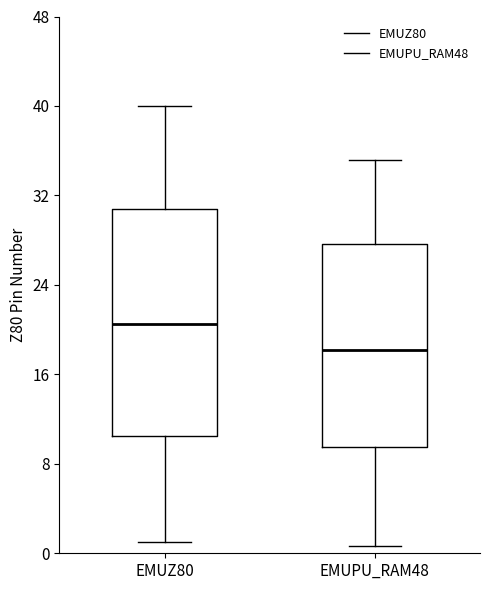

Reading left to right, read every box against the y-axis: the position of its median line, the range the box covers, and the ends of its whiskers. The values are not printed on the chart, so give them approximately, as read against the axis.

EMUZ80: median 21, box 11 to 31, whiskers 1 to 40
EMUPU_RAM48: median 18, box 10 to 28, whiskers 1 to 35